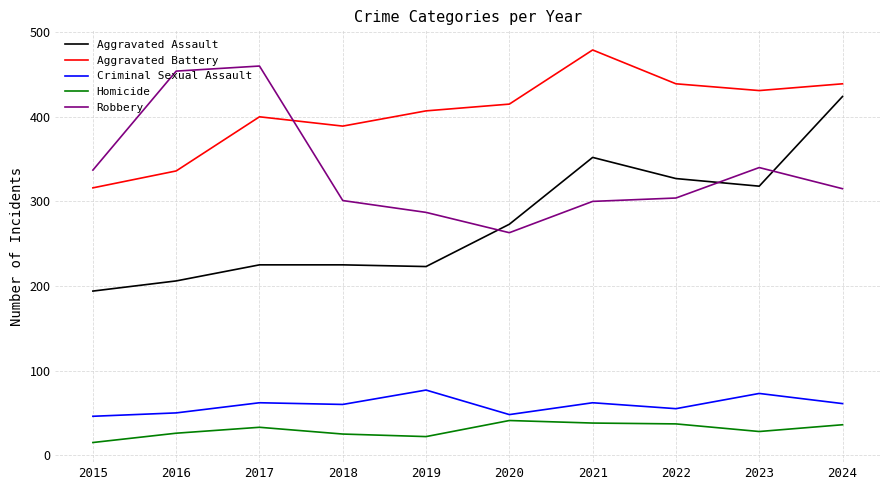

How many distinct data groups are displayed?

5